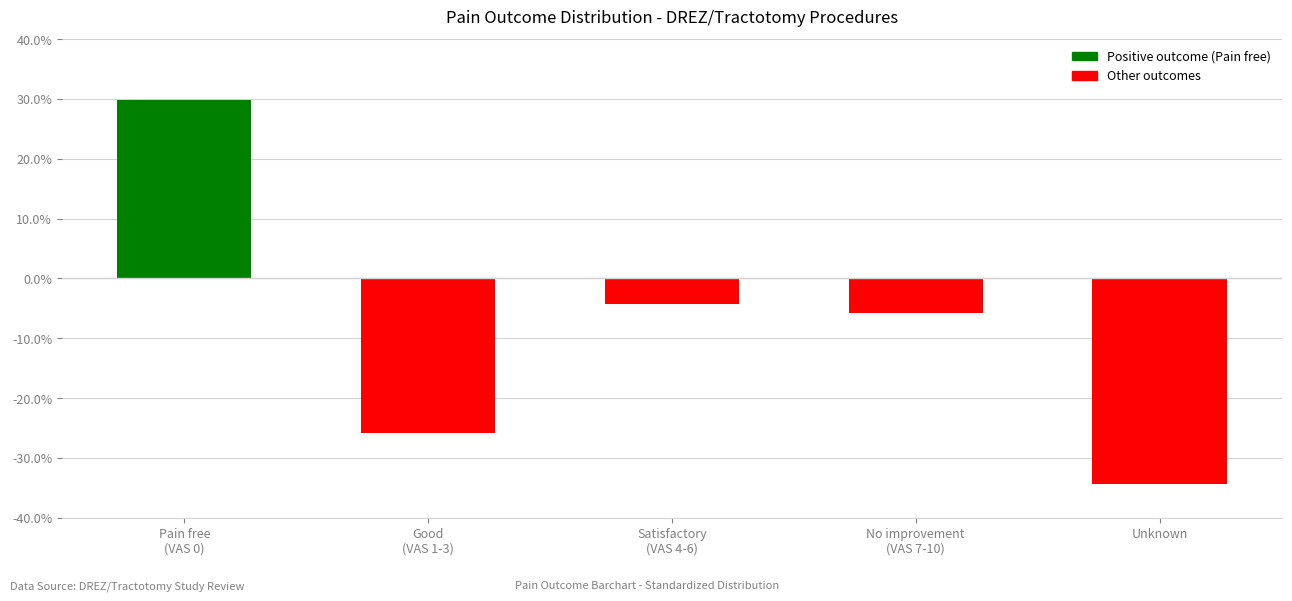

What position from the left is Satisfactory
(VAS 4-6)?

3